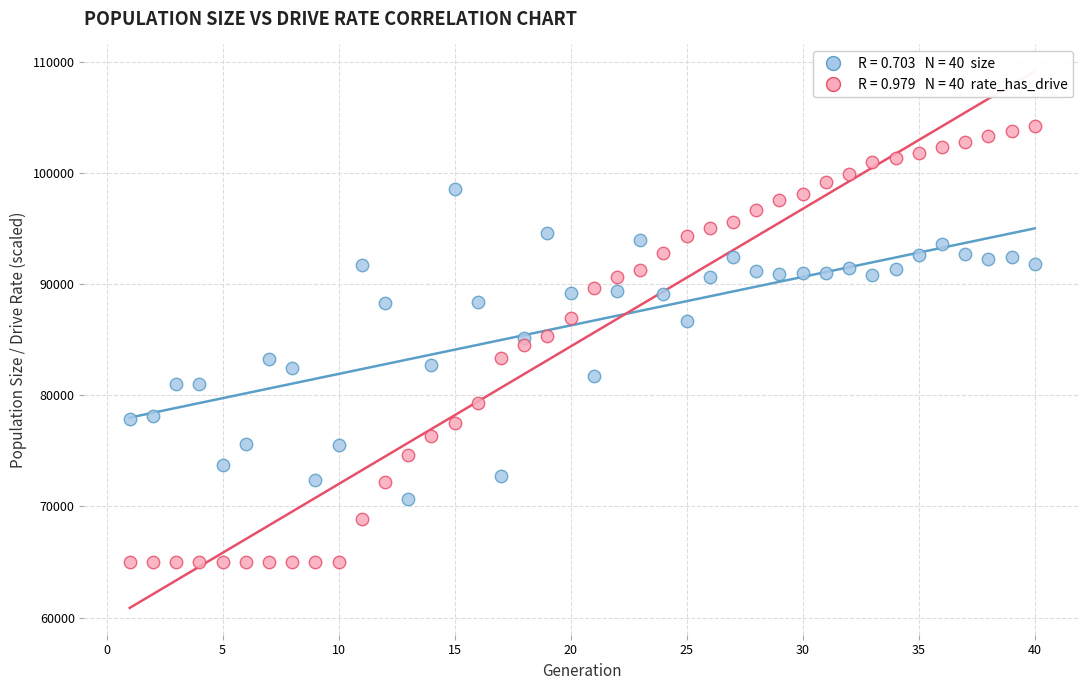

Across all data points, what is the range of X values (max minus min)?

39.0